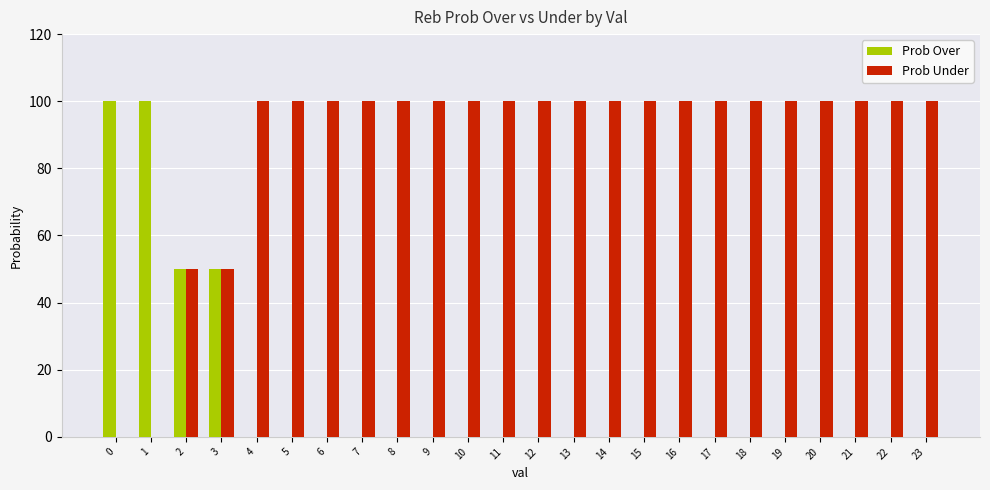

How many groups of bars are there?

24